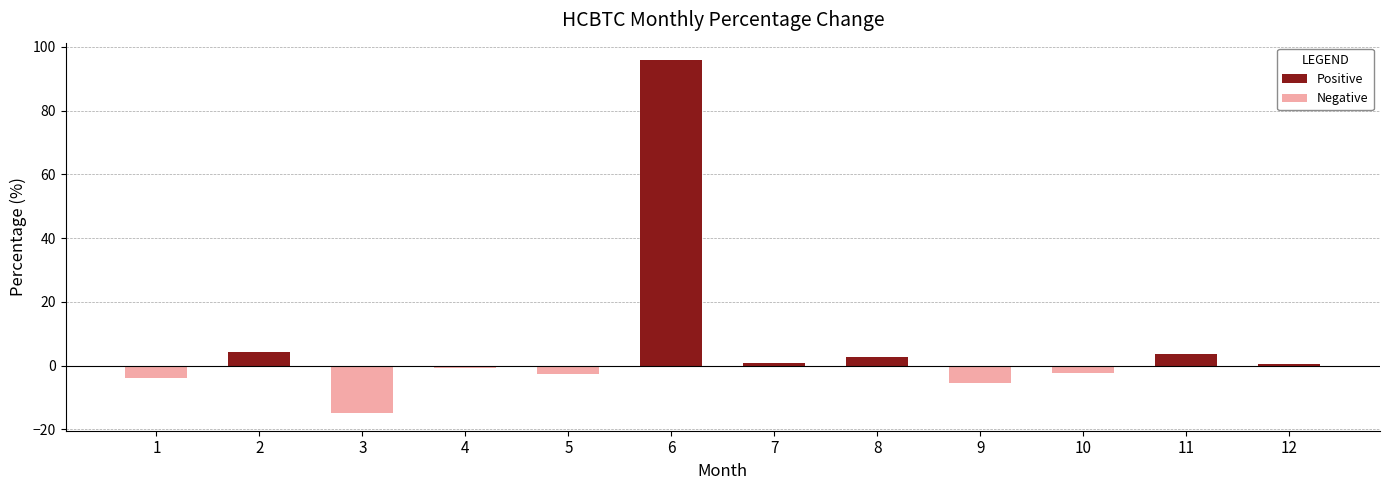

True or false: the data shows -1.2 at 9.

False